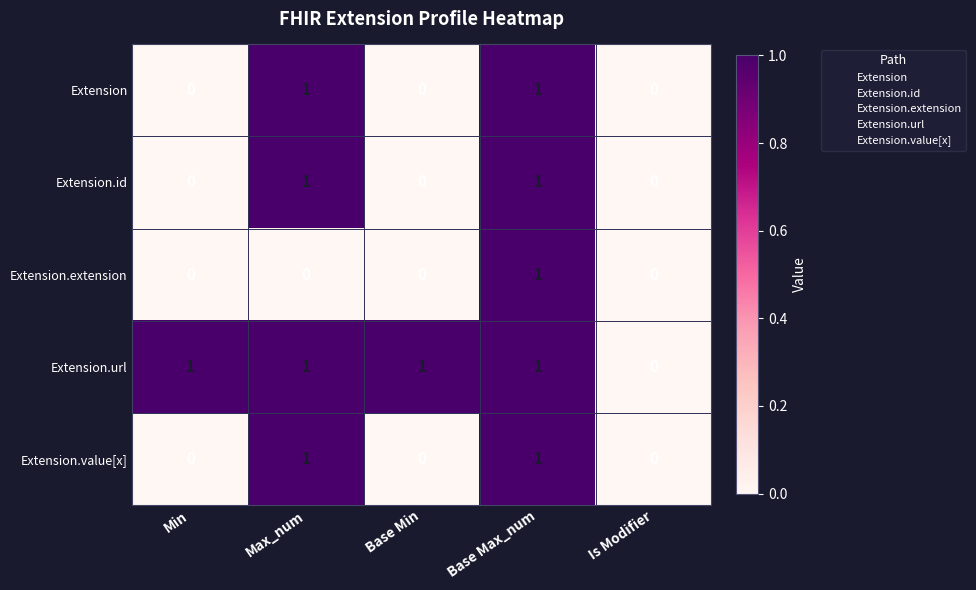

Where is Extension.url nearest to the value 0?

Is Modifier